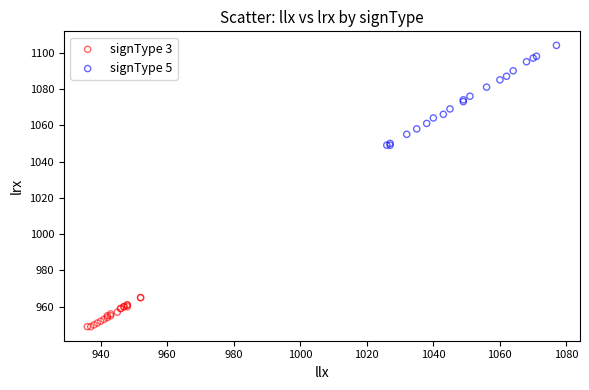

Which series has the widest spread of Y values?

signType 5